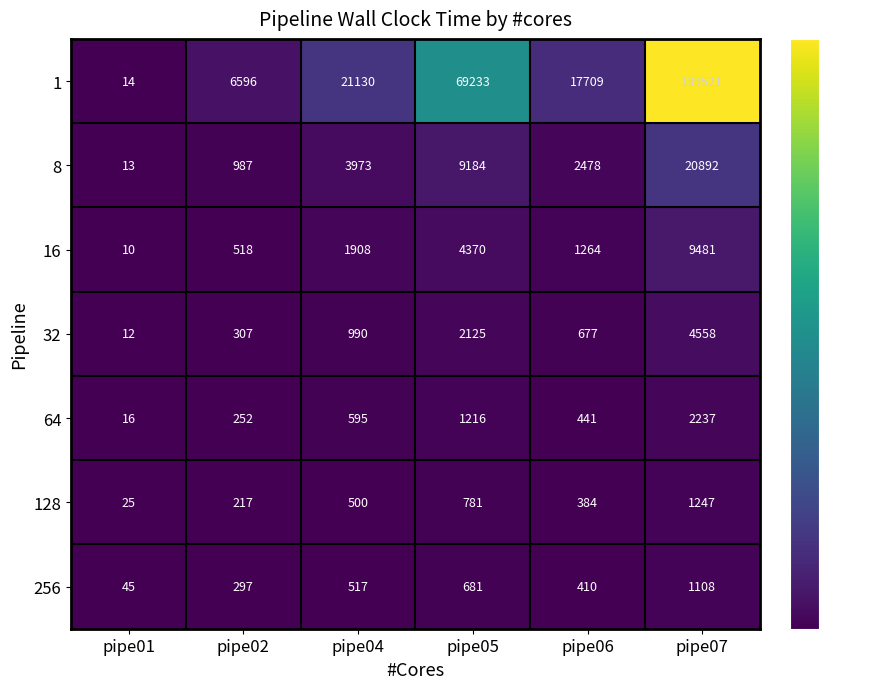

At which category does the chart reach its minimum across all series?

pipe01